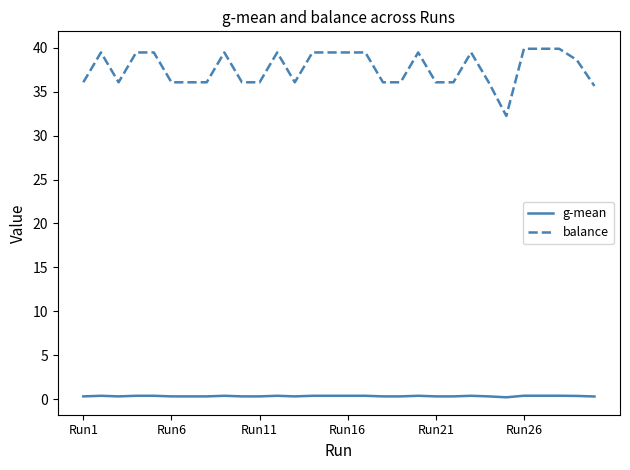

List the series in order of their peak value, highest first.

balance, g-mean